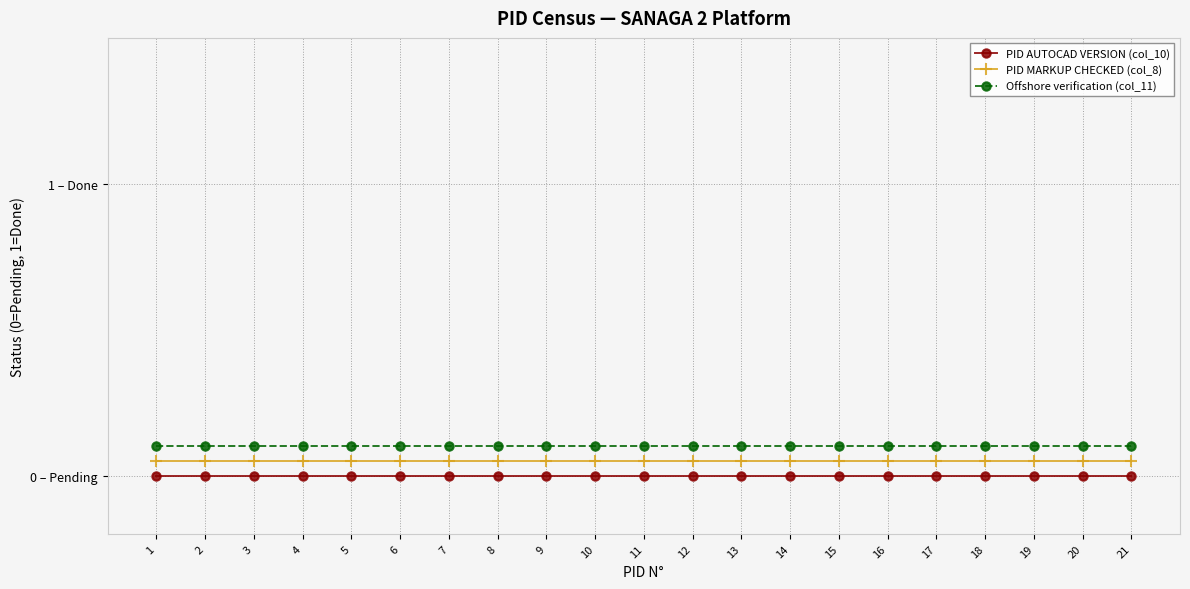

How many data points does each series have?

21